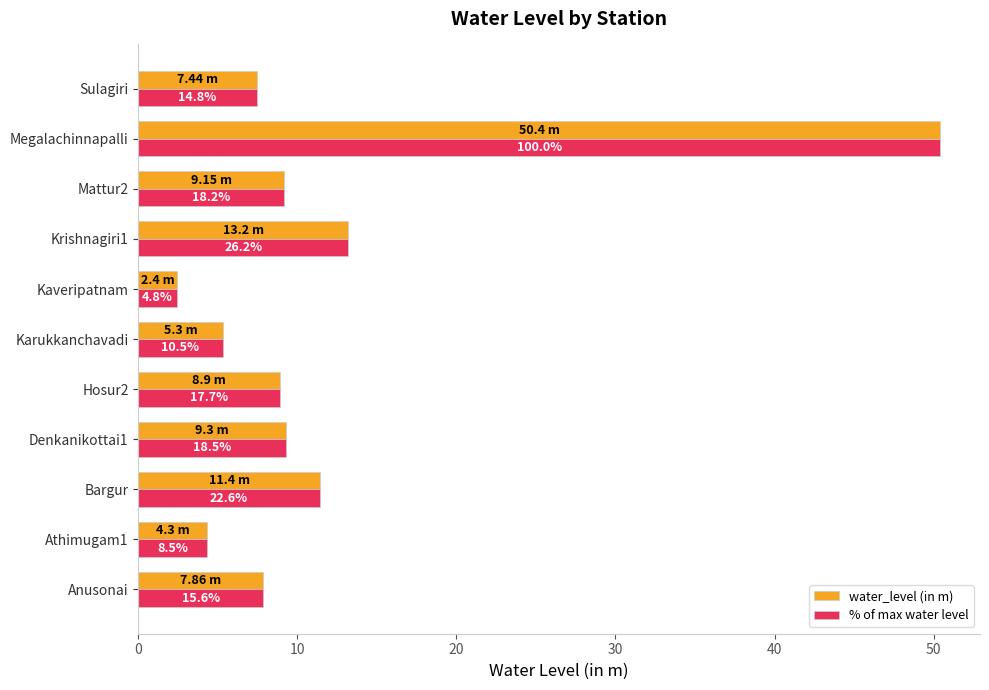

What are all the series names shown in the legend?

water_level (in m), % of max water level